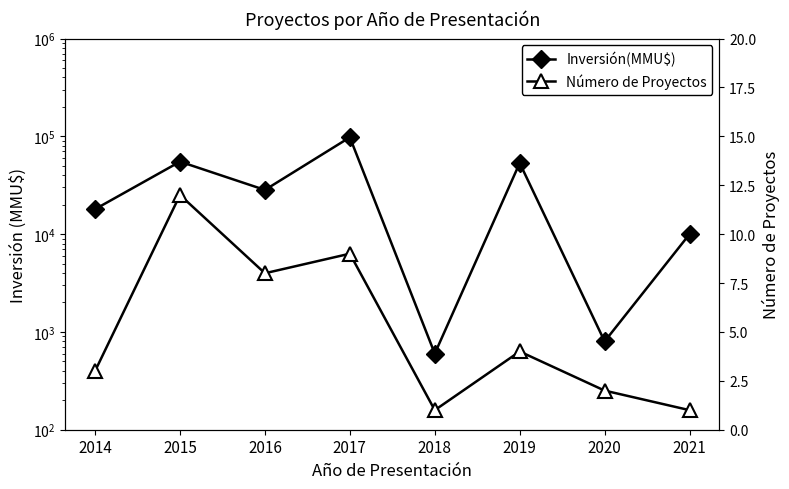

What is the difference between the maximum and second lowest values in the Número de Proyectos series?

11